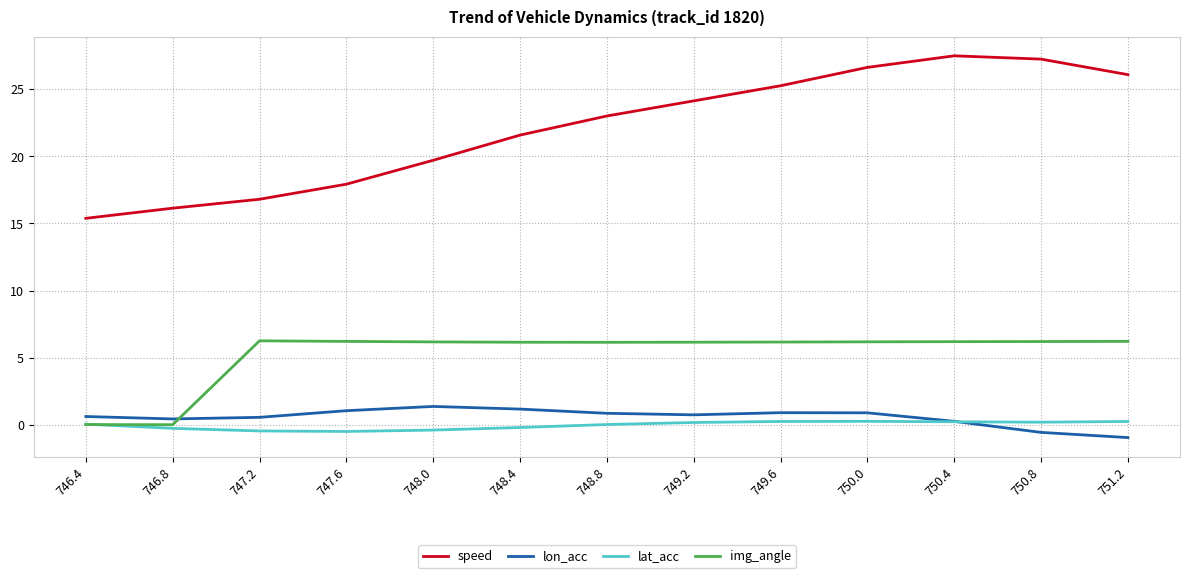

What are all the series names shown in the legend?

speed, lon_acc, lat_acc, img_angle